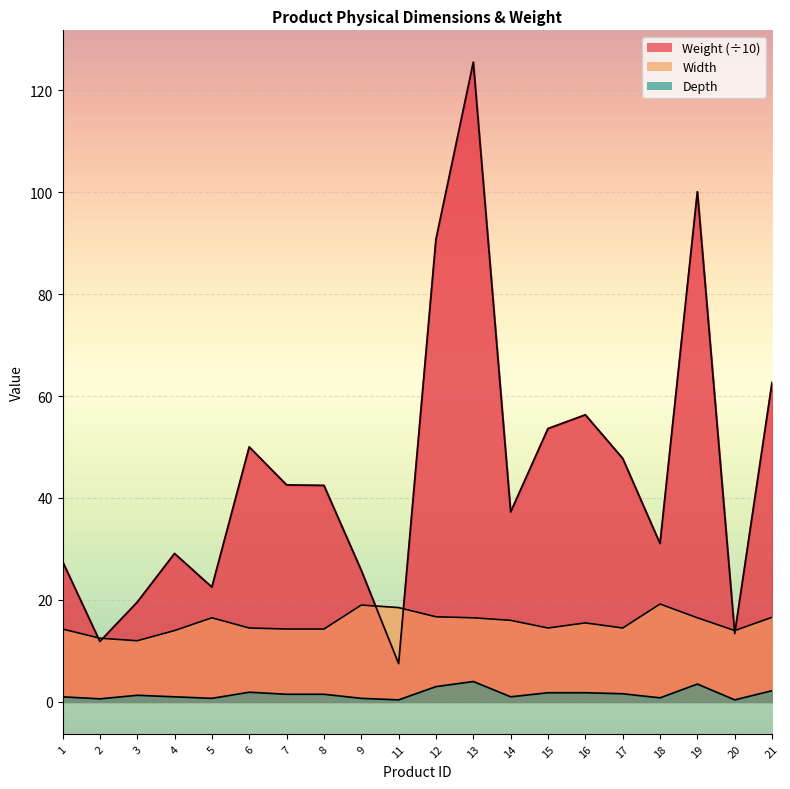

How many interior local valleys does the Depth series have?

6